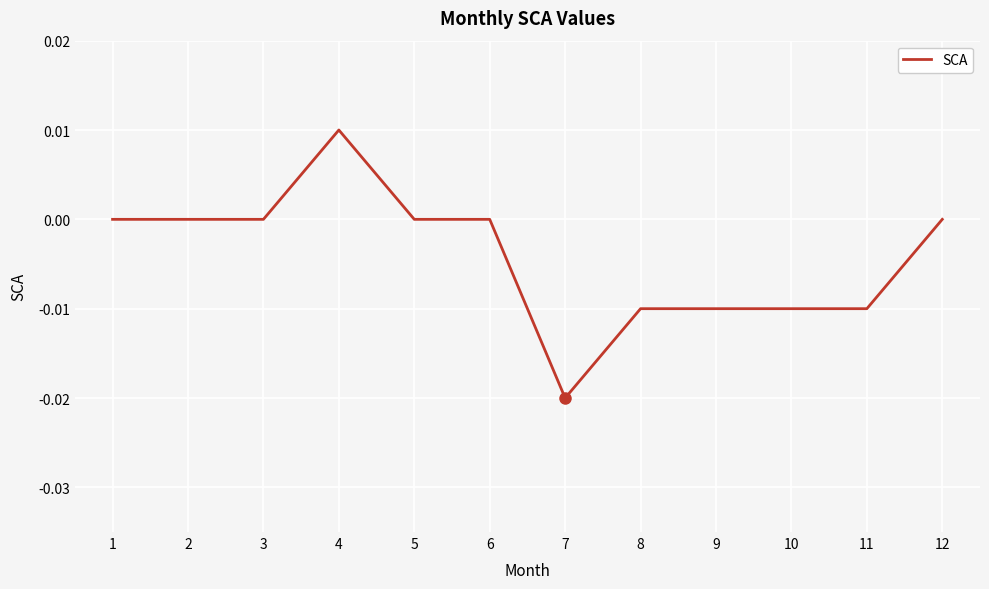

The chart shows a value of 0.0 at 12. True or false?

True